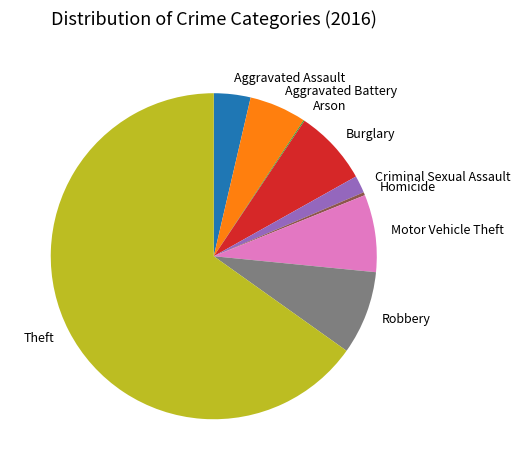

Is it true that Robbery is 8% of the pie?

True